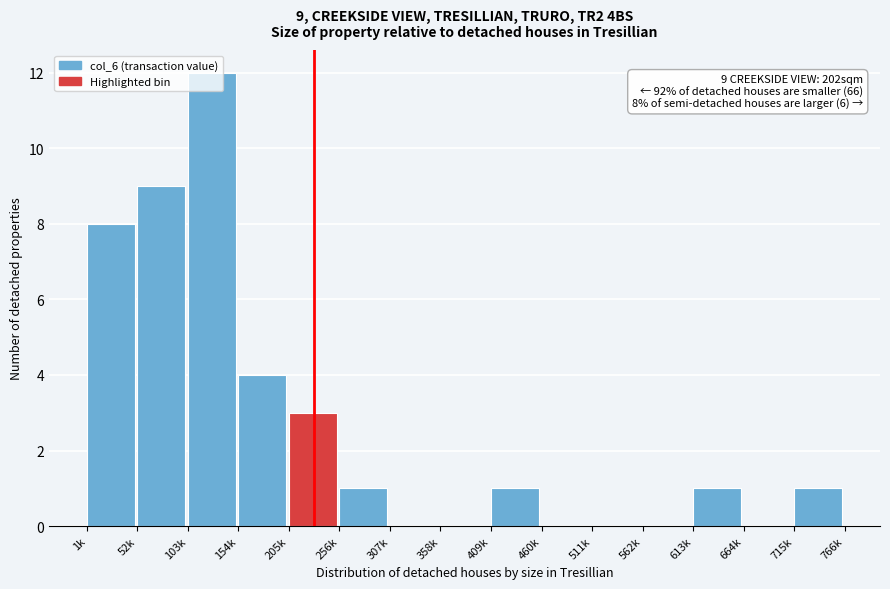

What is the change in value from 1k to 307k?

-8